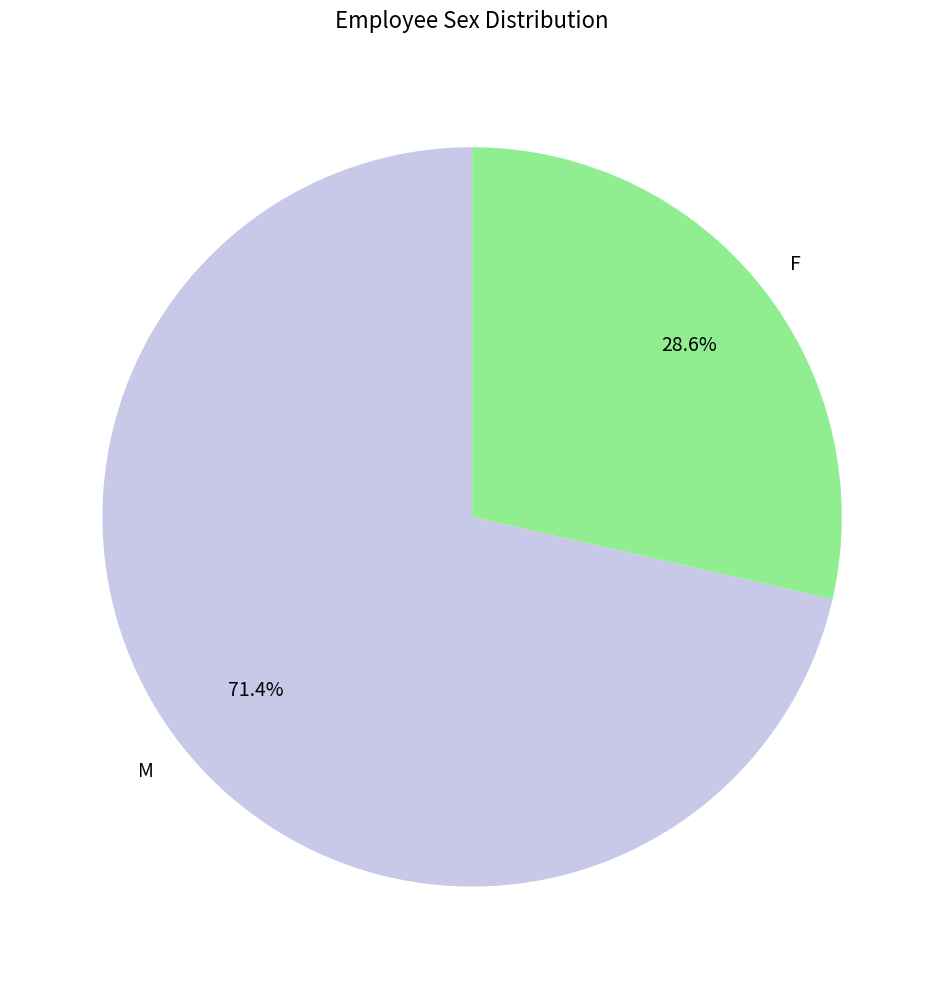

Rank the categories by value from highest to lowest.

M, F